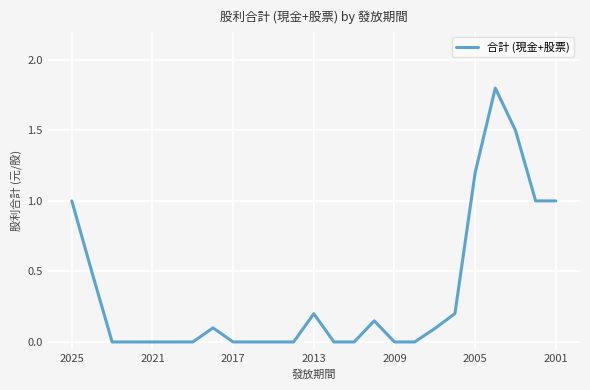

What is the maximum value shown in the chart?

1.8